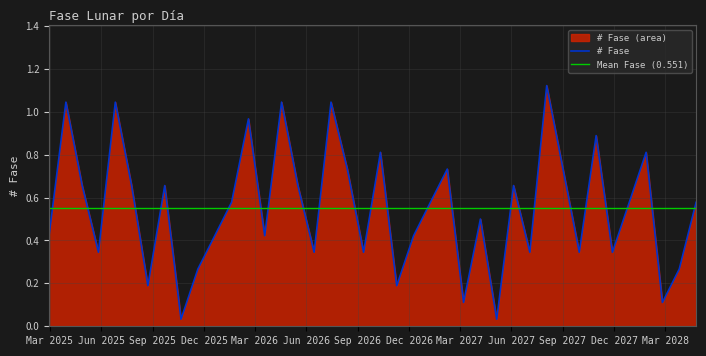

Reading right to left, what are all the values shown in this chart?

0.6	0.3	0.1	0.8	0.6	0.3	0.9	0.3	0.7	1.1	0.3	0.7	0.0	0.5	0.1	0.7	0.6	0.4	0.2	0.8	0.3	0.7	1.0	0.3	0.7	1.0	0.4	1.0	0.6	0.4	0.3	0.0	0.7	0.2	0.7	1.0	0.3	0.7	1.0	0.4